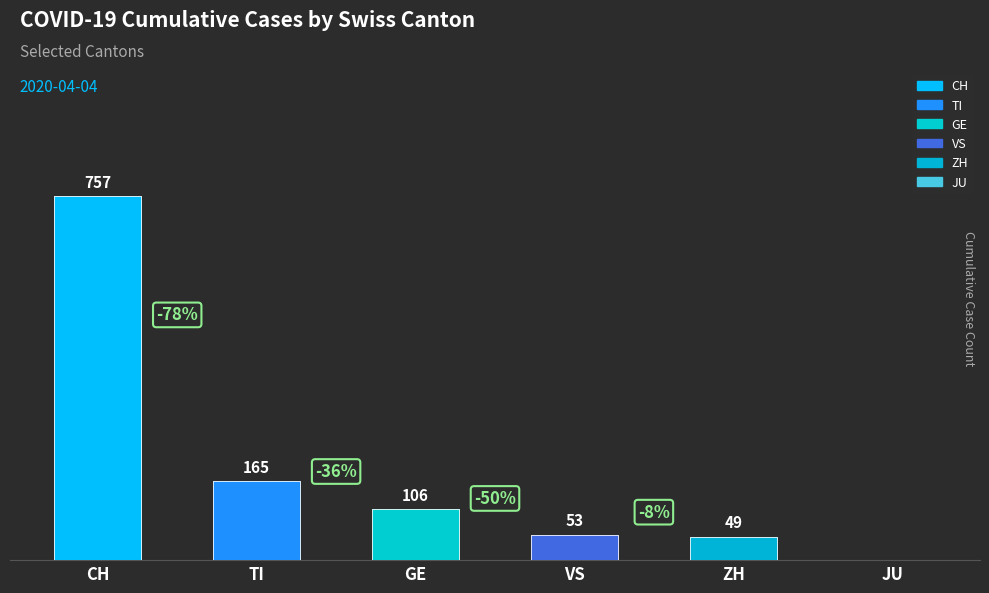

Which series has the largest total across all categories?

CH